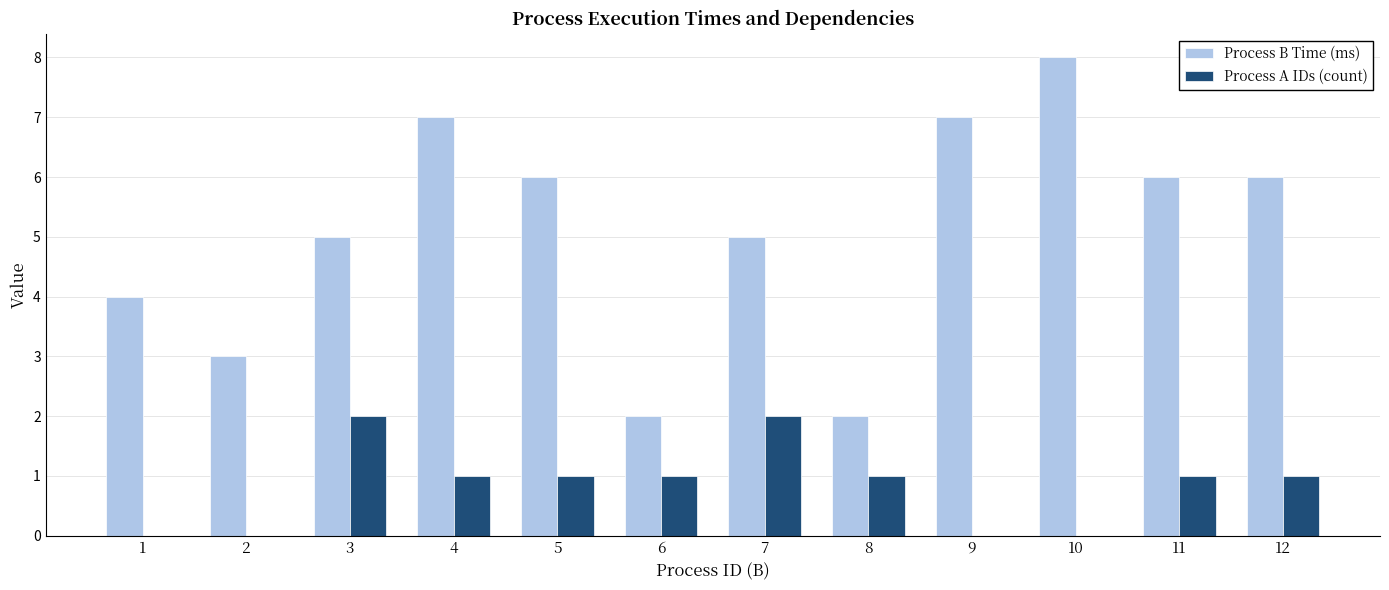

Which series changed the most between 4 and 12?

Process B Time (ms)